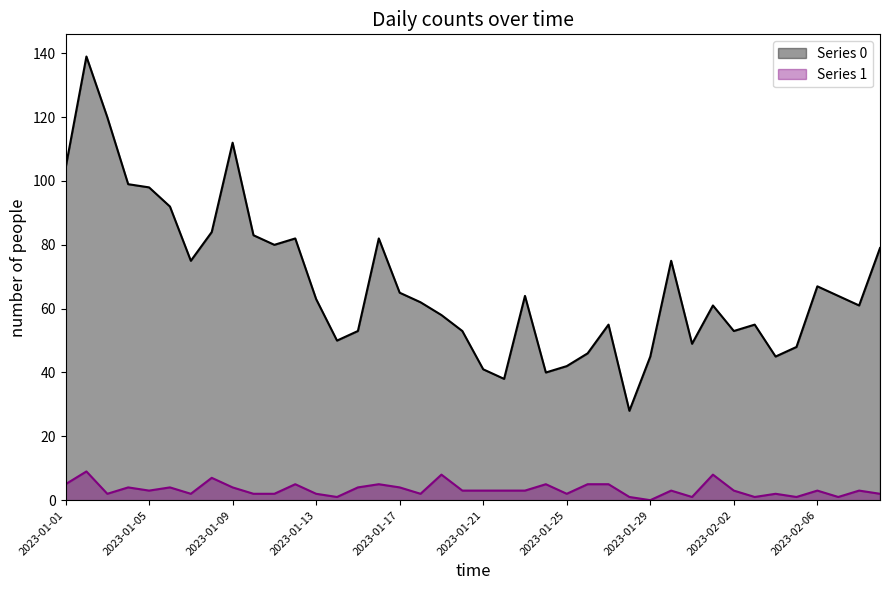

Does the chart display data point markers on the line(s)?

No